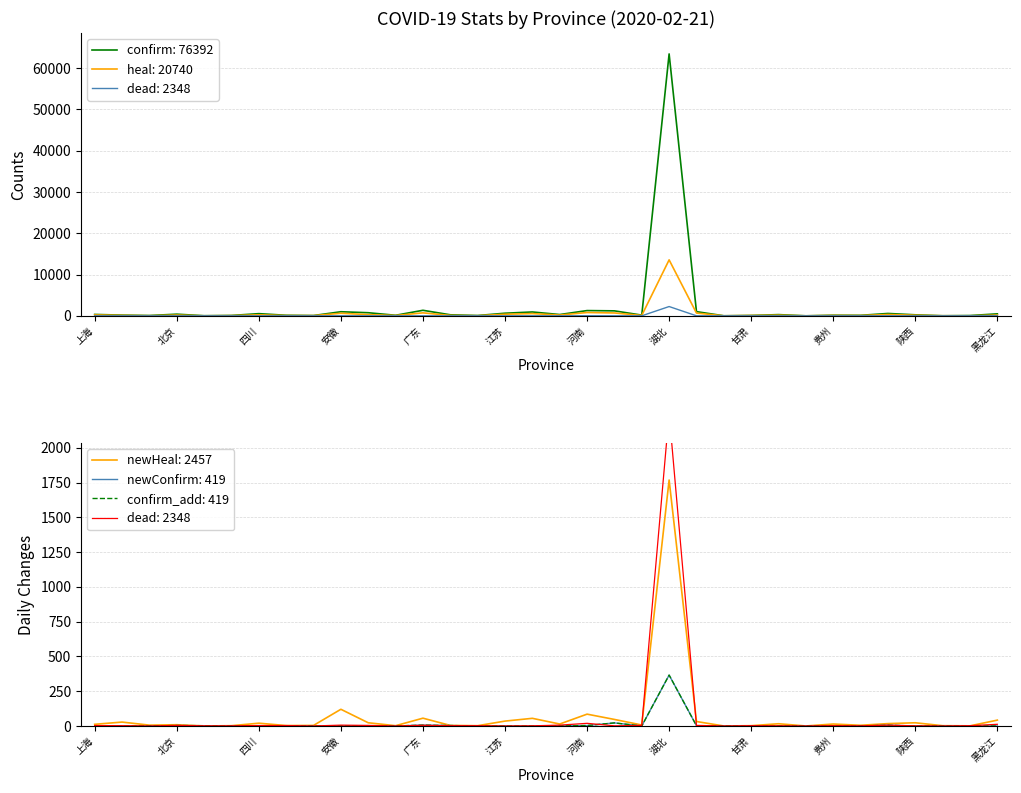

Where is the first local minimum for heal?

内蒙古